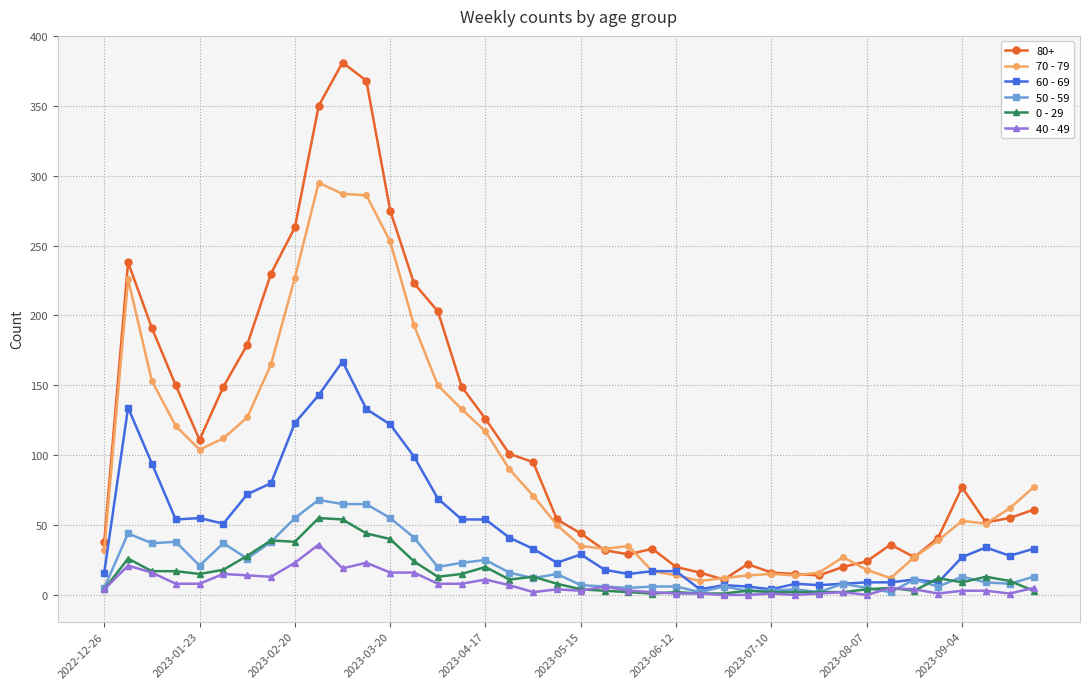

Which series has the largest total across all categories?

80+